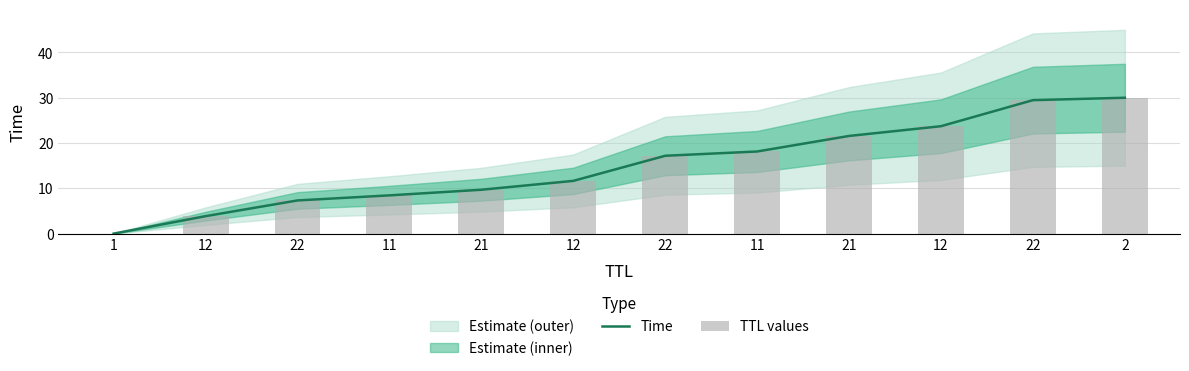

Reading right to left, list all the values displayed in this chart.

Time: 30.0	29.5	23.7	21.6	18.1	17.2	11.6	9.7	8.4	7.3	3.9	0.0
TTL values: 30.0	29.5	23.7	21.6	18.1	17.2	11.6	9.7	8.4	7.3	3.9	0.0